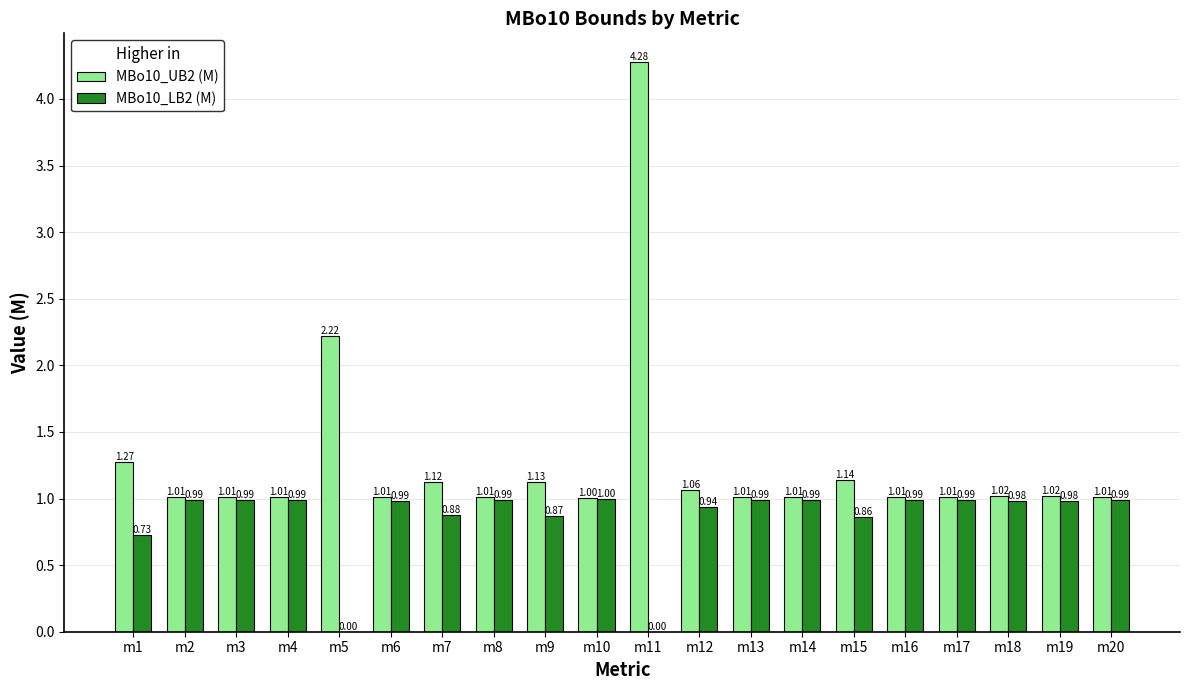

True or false: MBo10_UB2 (M) has a value of 1.0 at m19.

True